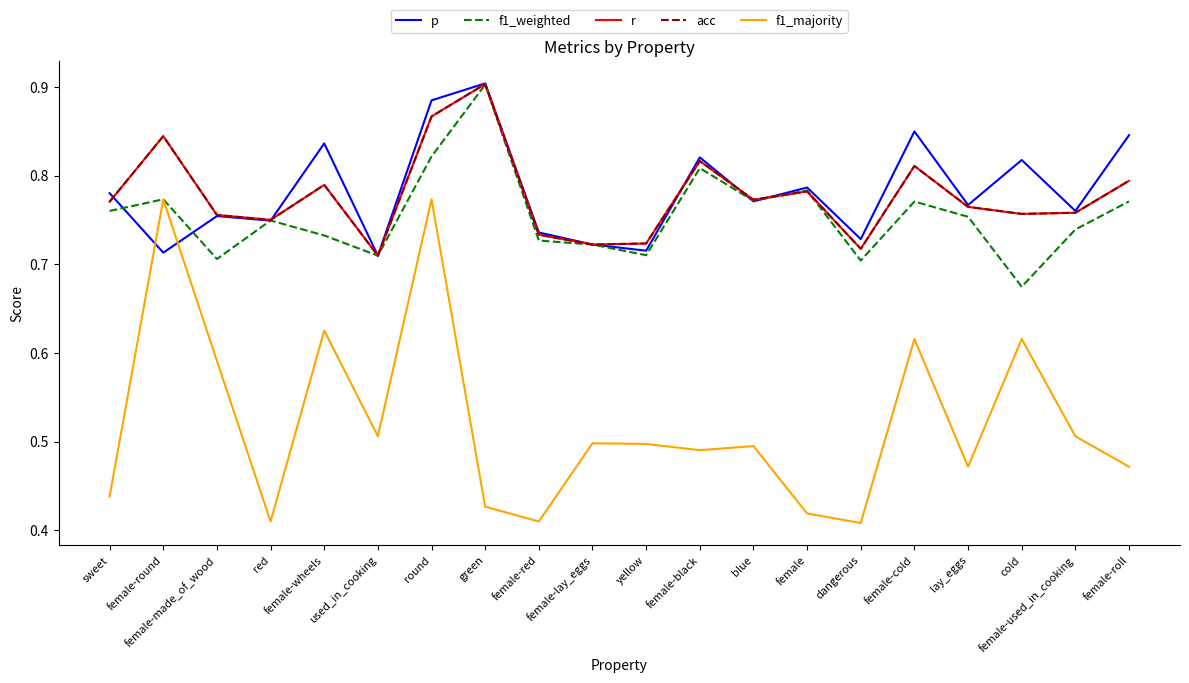

How many interior local peaks does the p series have?

7